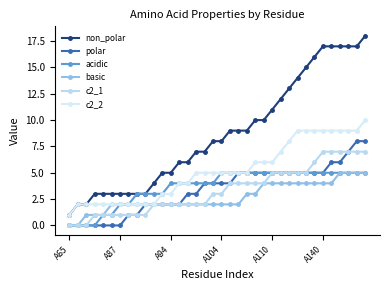

What are all the series names shown in the legend?

non_polar, polar, acidic, basic, c2_1, c2_2